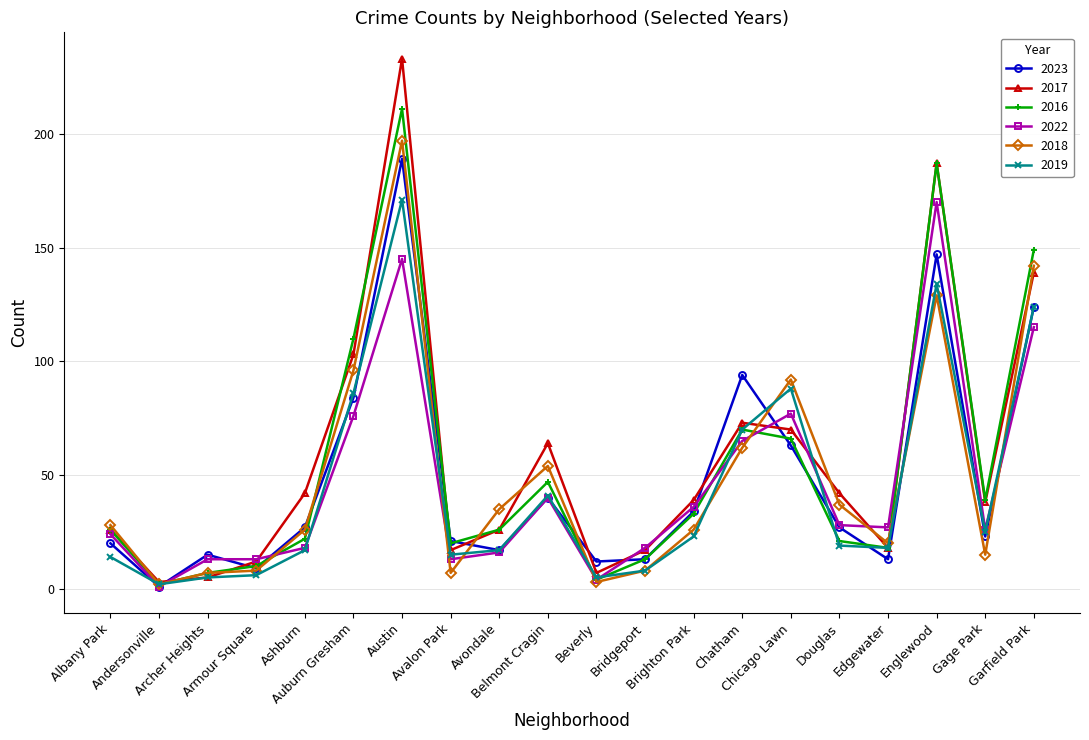

How many interior local valleys does the 2017 series have?

5